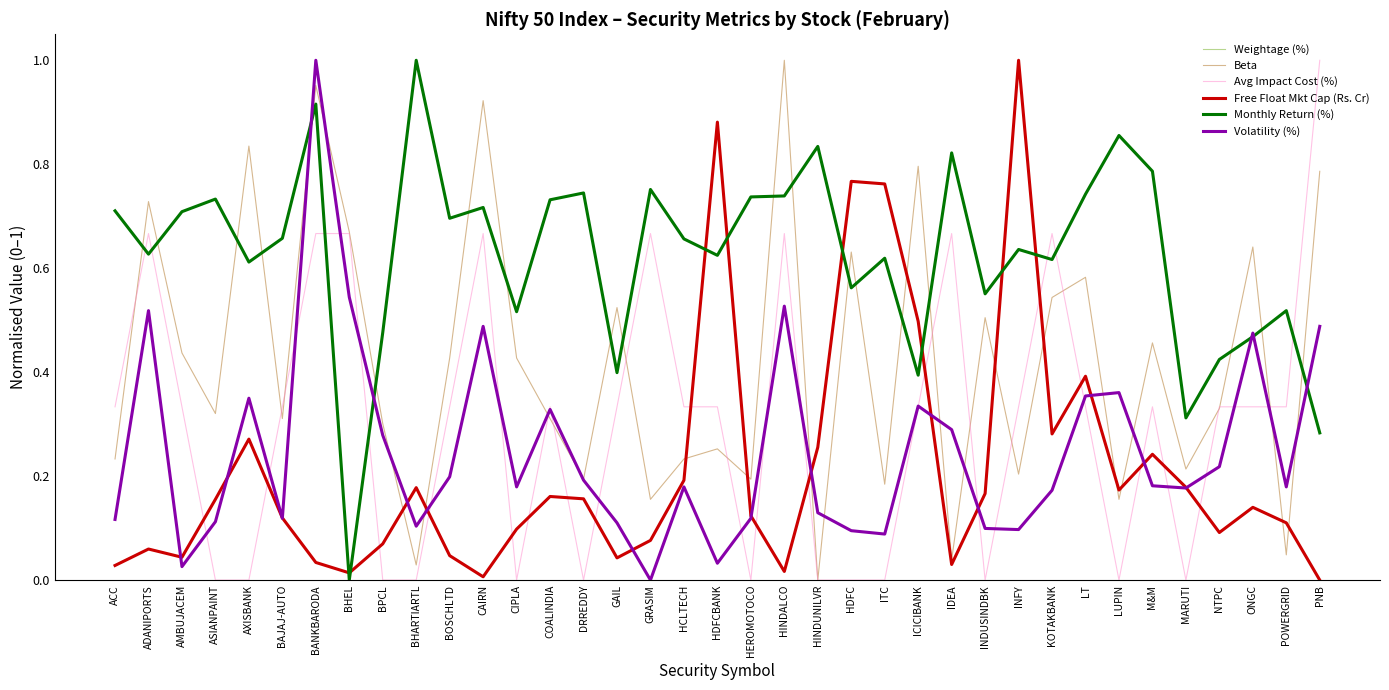

True or false: Volatility (%) and Weightage (%) cross at least once.

True